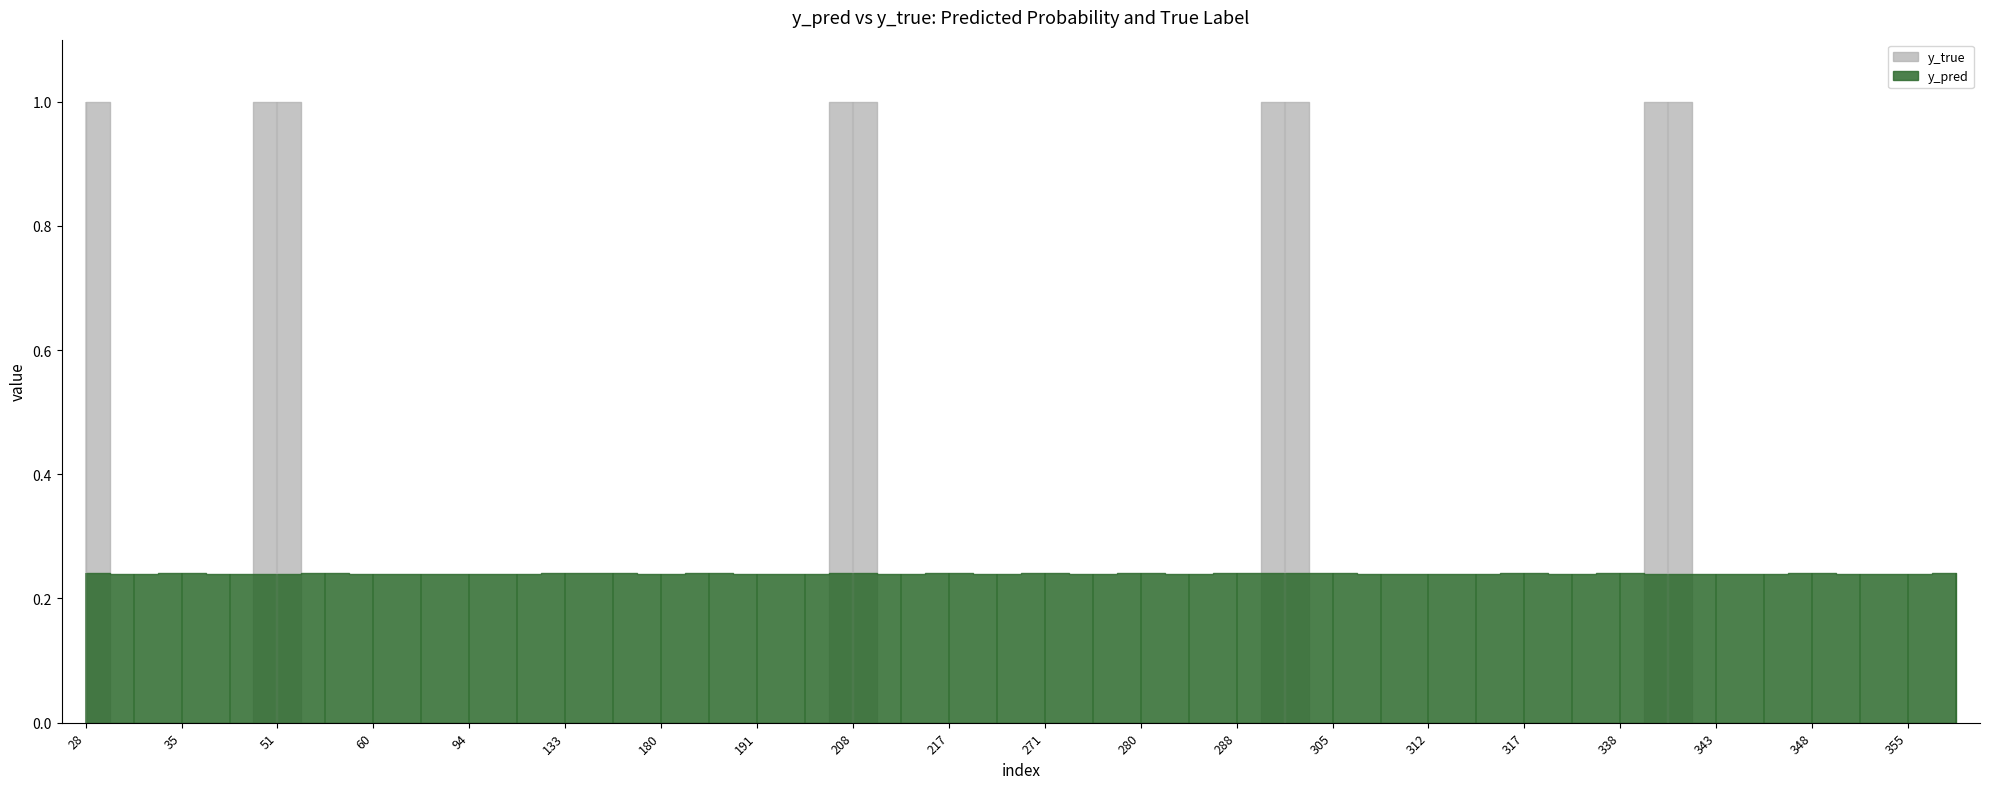

True or false: y_pred and y_true intersect in this chart.

True